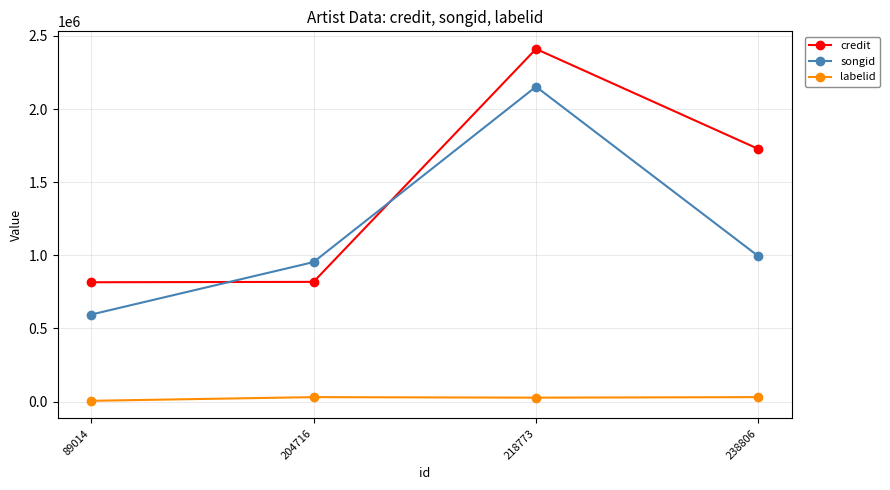

What is the maximum value for credit?

2411496